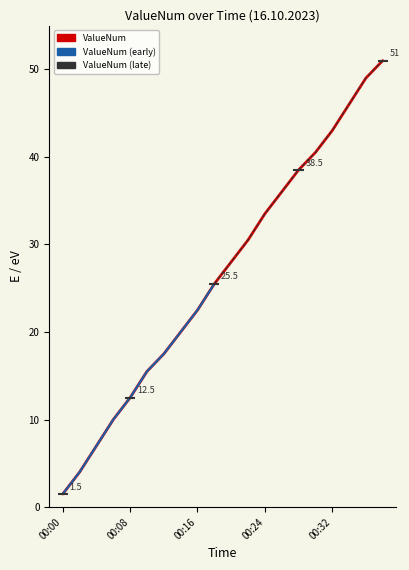

True or false: the data has more than 1 interior local peaks.

False